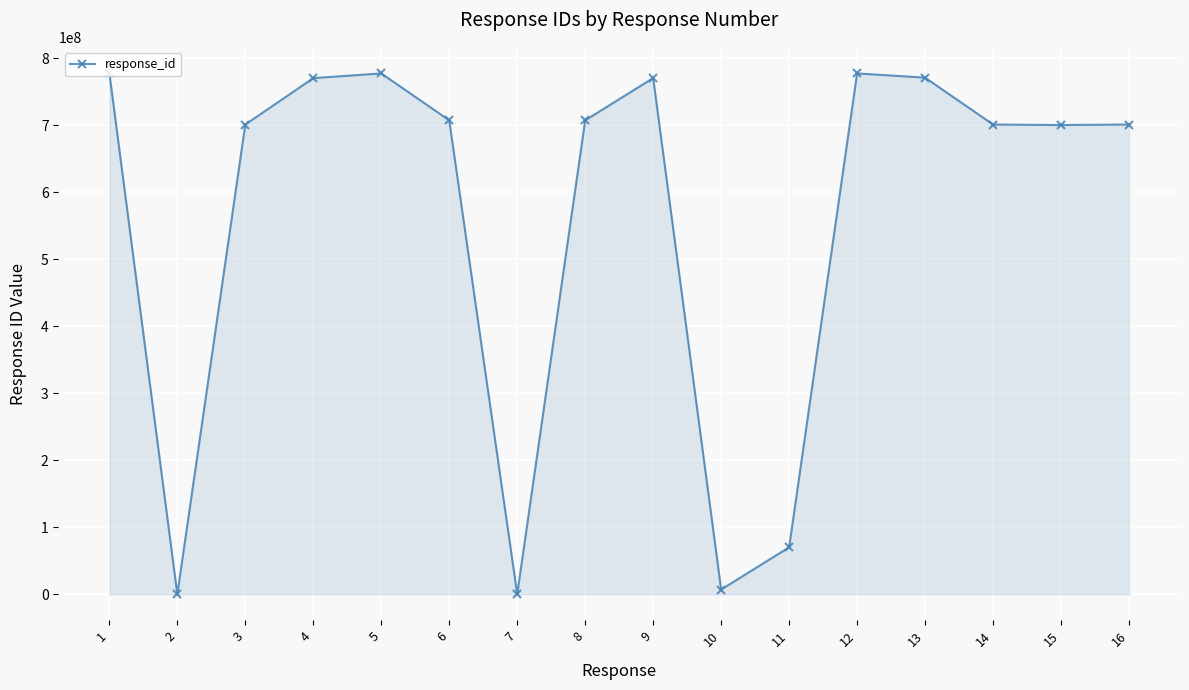

How many data points are less than 707000000?

8